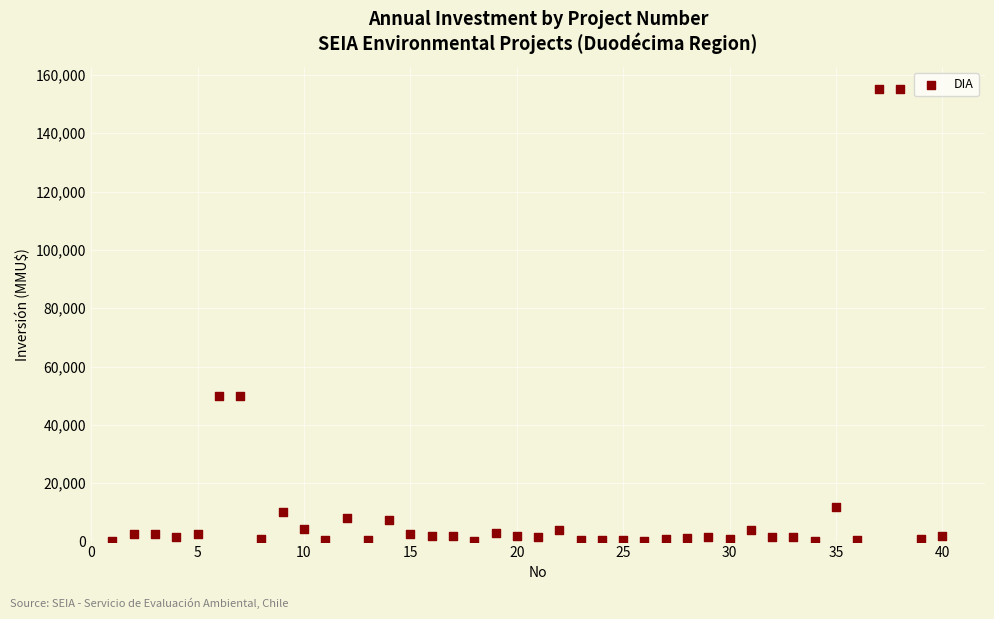

What is the range of Y values (max minus min)?

154962